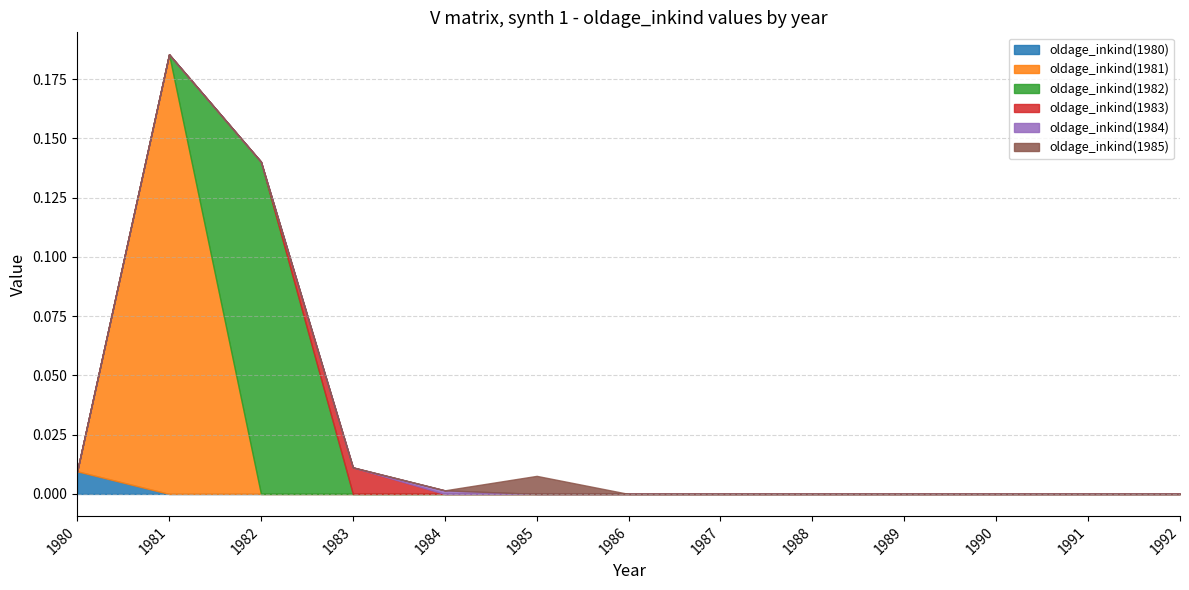

At which category is the sum across all series the highest?

1981